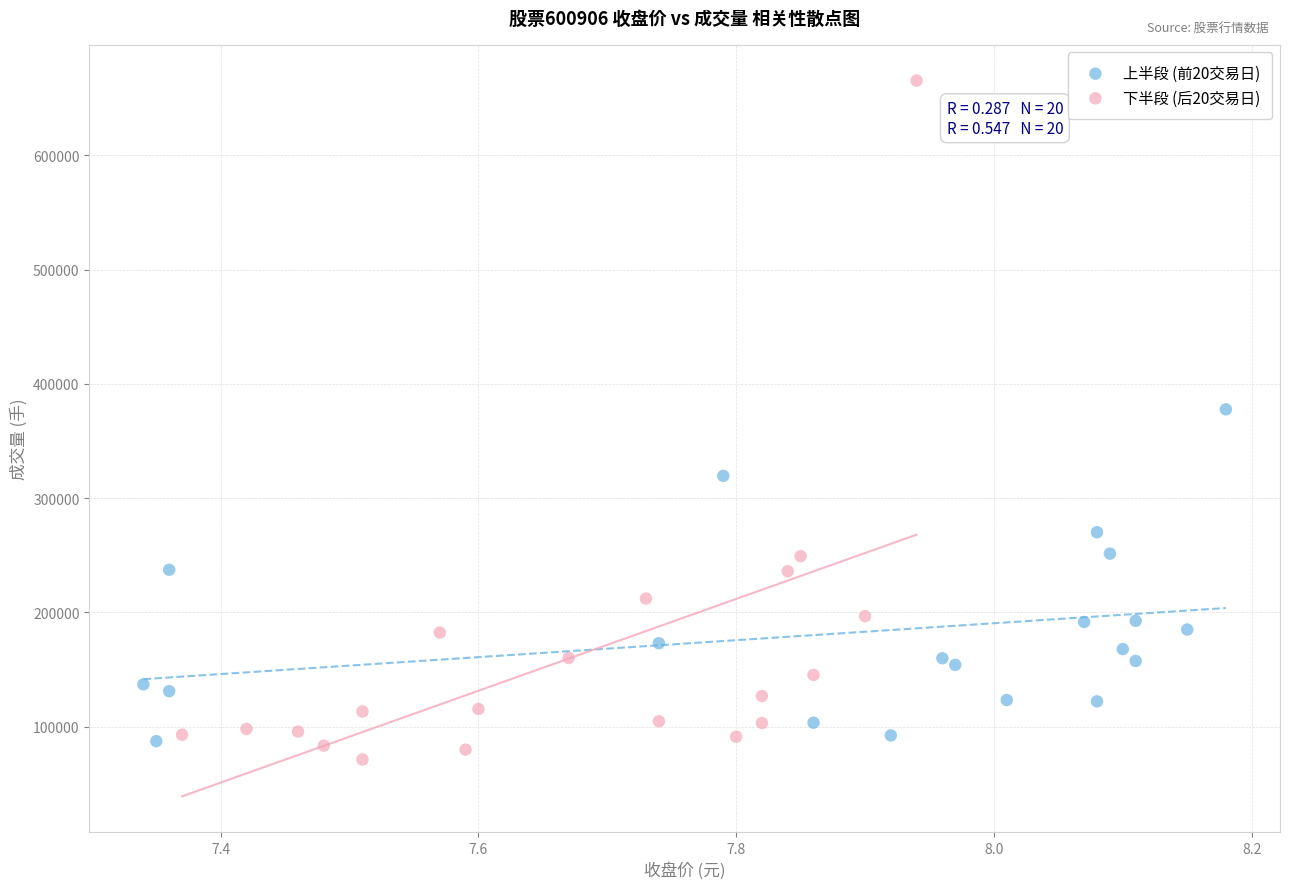

Which series has the widest spread of Y values?

下半段 (后20交易日)